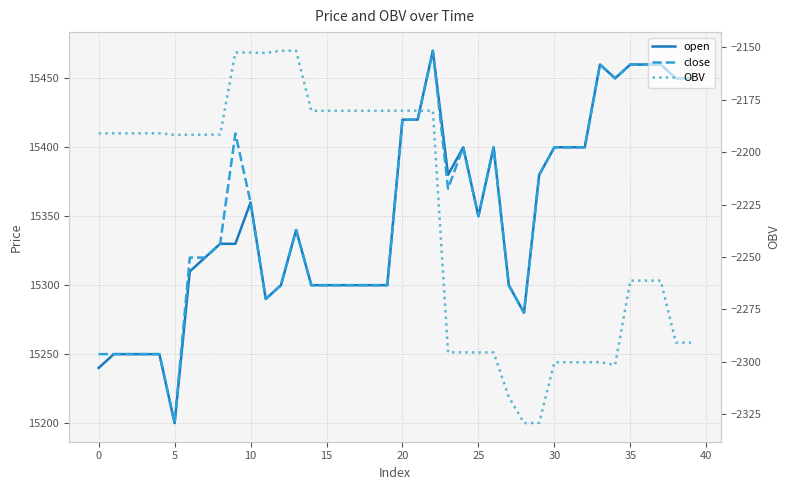

What is the difference between the highest and lowest values at 19?

17480.3